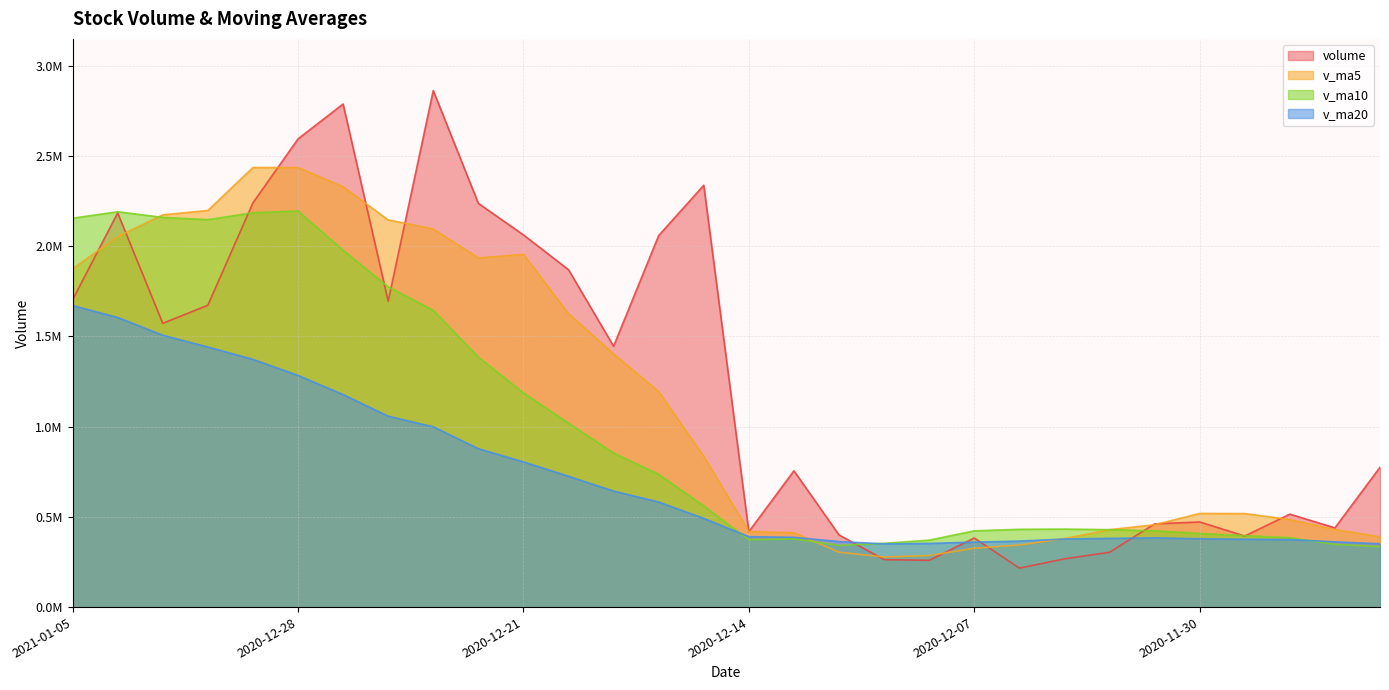

Where is the first local minimum for volume?

2020-12-31